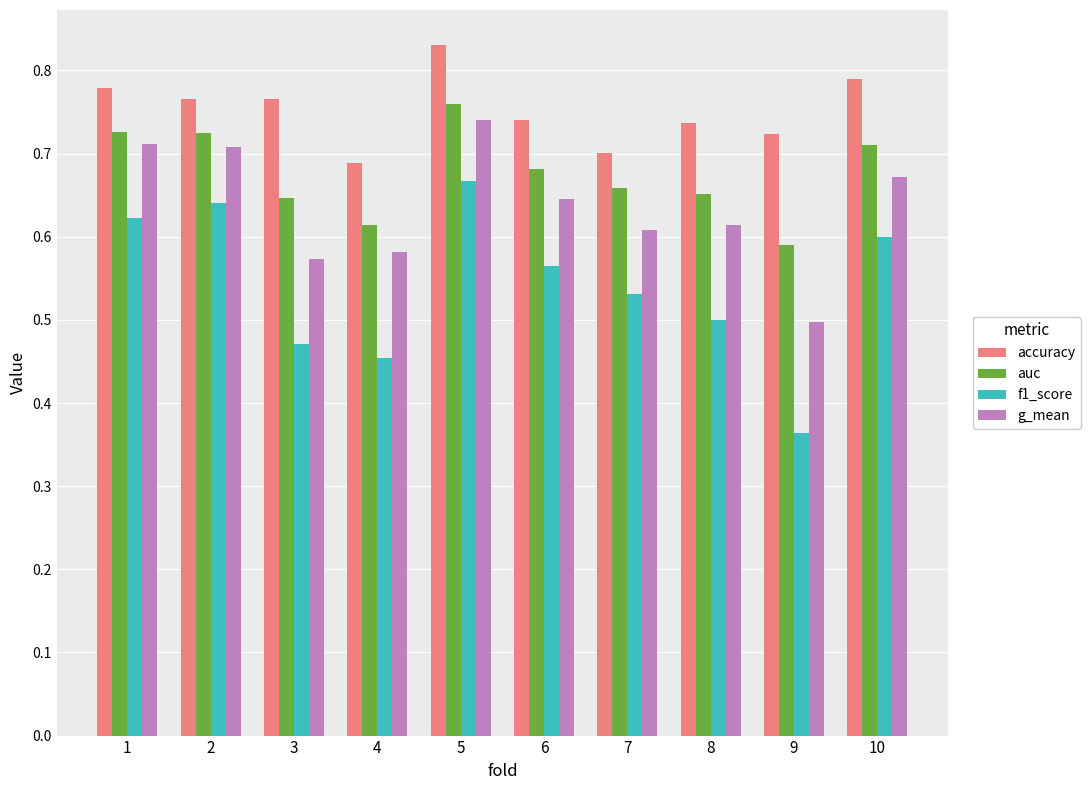

What is the difference between the auc values at 7 and 1?

0.1